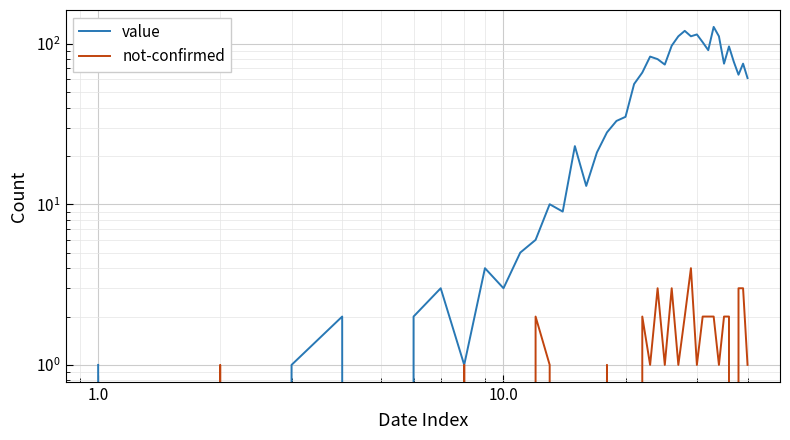

What is the sum of all not-confirmed values?

42